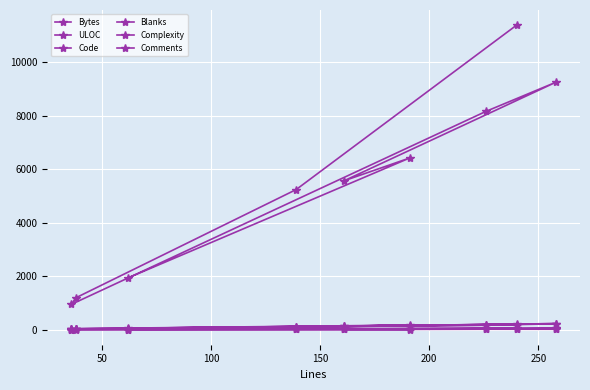

Is it true that ULOC equals 163 at 100?

False